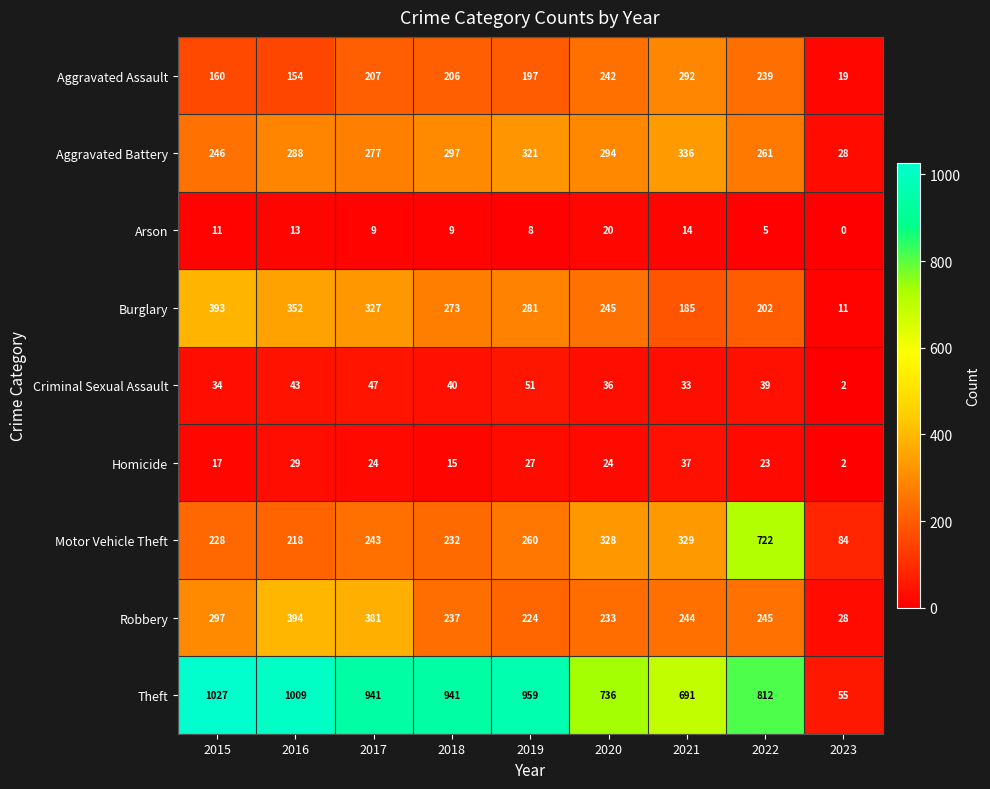

Which series has the widest spread of values?

Theft